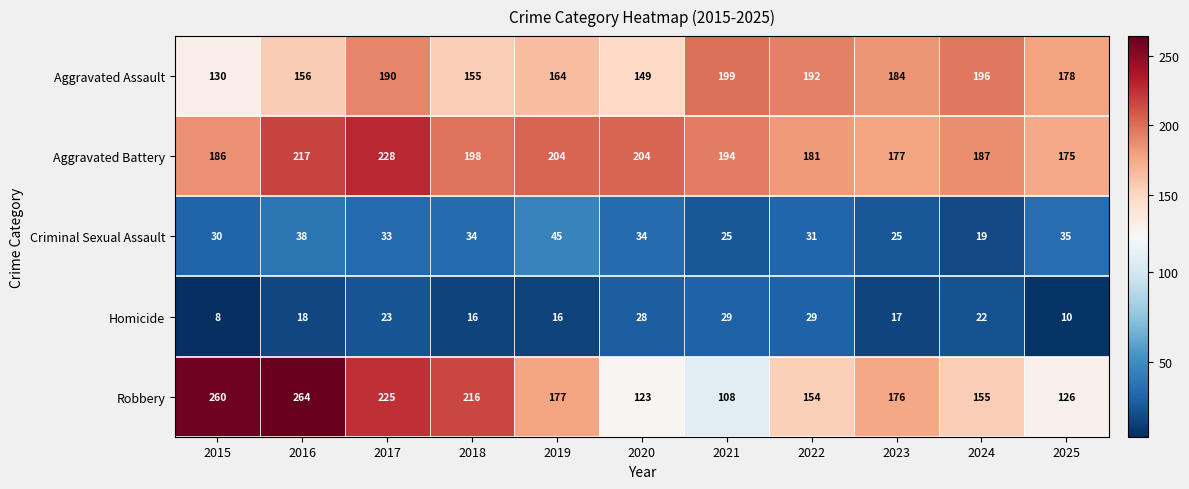

Which series has the largest range (max minus min)?

Robbery